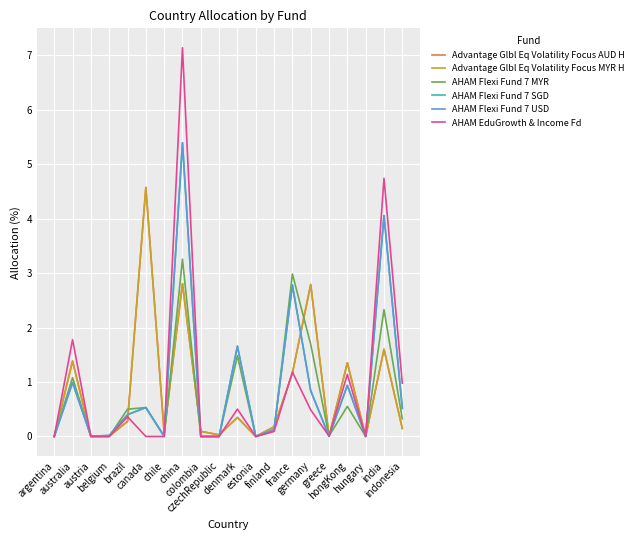

Rank the series by their maximum value, from lowest to highest.

AHAM Flexi Fund 7 MYR, Advantage Glbl Eq Volatility Focus AUD H, Advantage Glbl Eq Volatility Focus MYR H, AHAM Flexi Fund 7 SGD, AHAM Flexi Fund 7 USD, AHAM EduGrowth & Income Fd